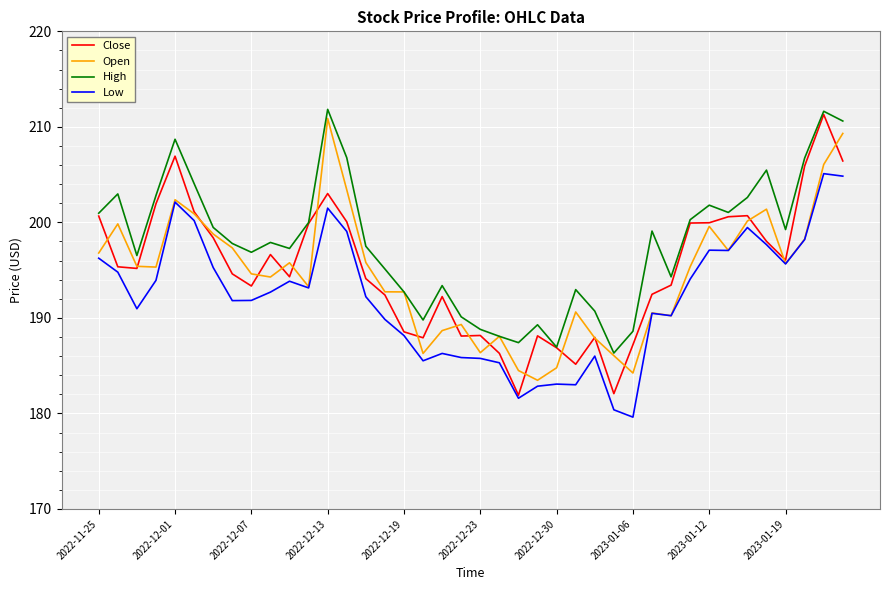

Which series has the largest total across all categories?

High